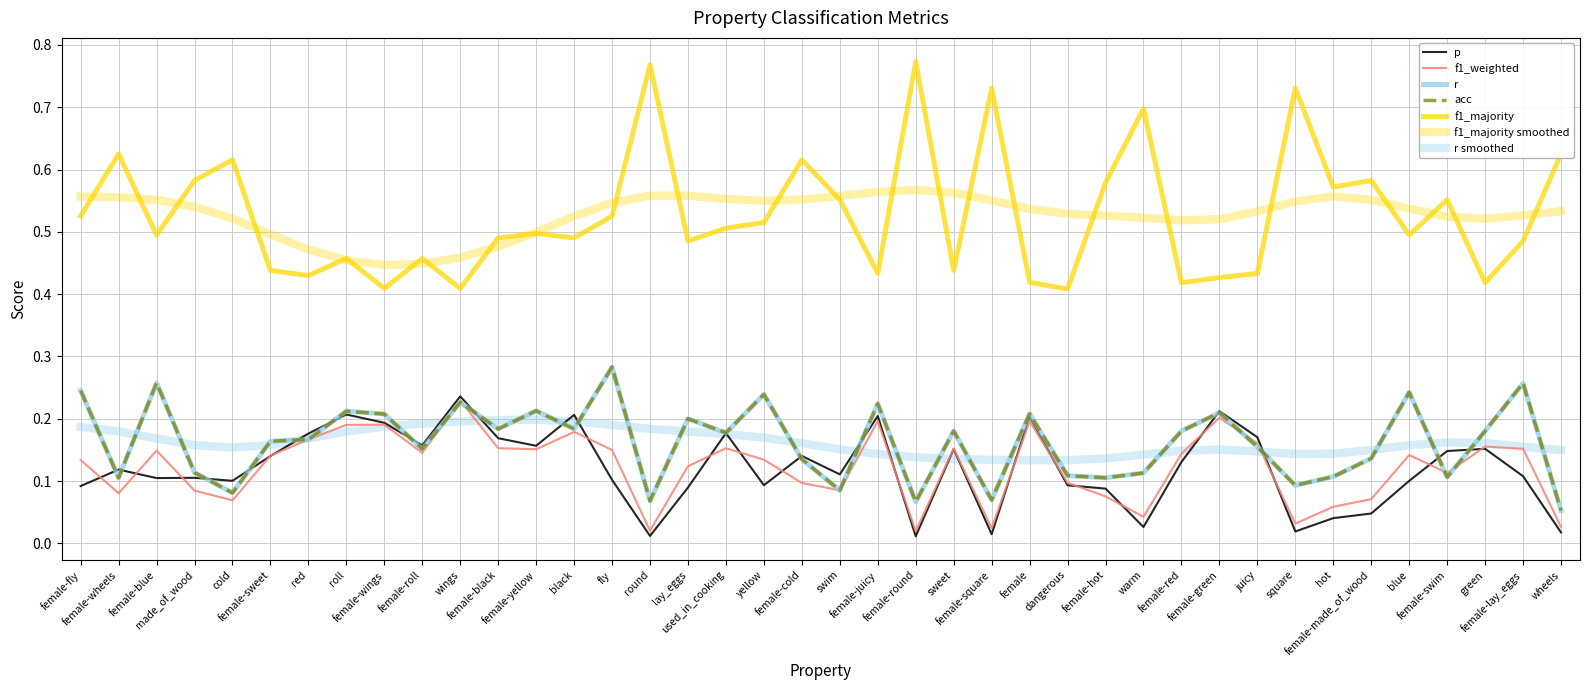

Does the chart display data point markers on the line(s)?

No